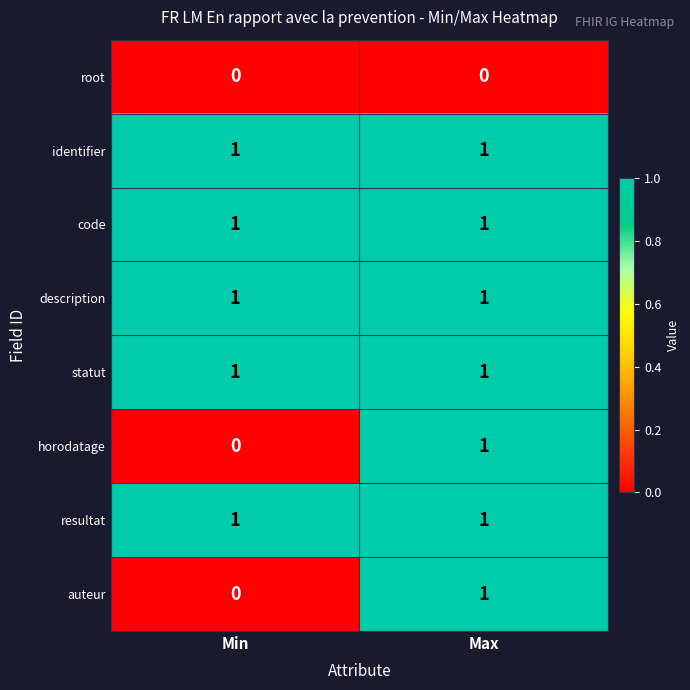

Is the value of auteur at Min greater than the value of resultat at Min?

No